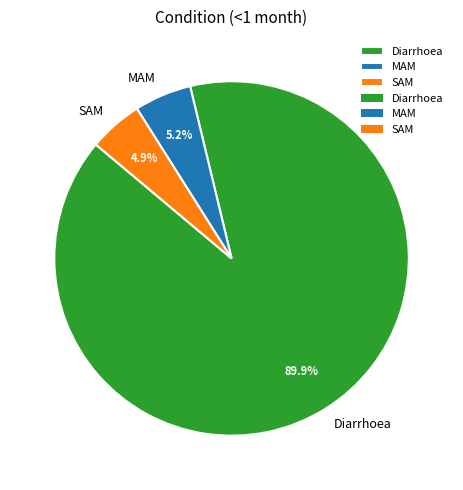

Is there any slice that represents more than half of the pie?

Yes